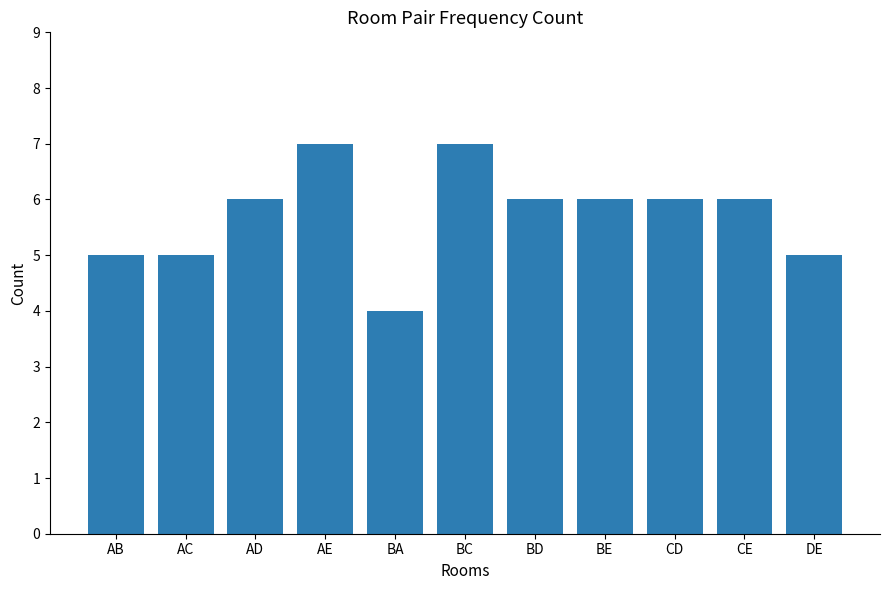

What is the approximate value at DE?

5